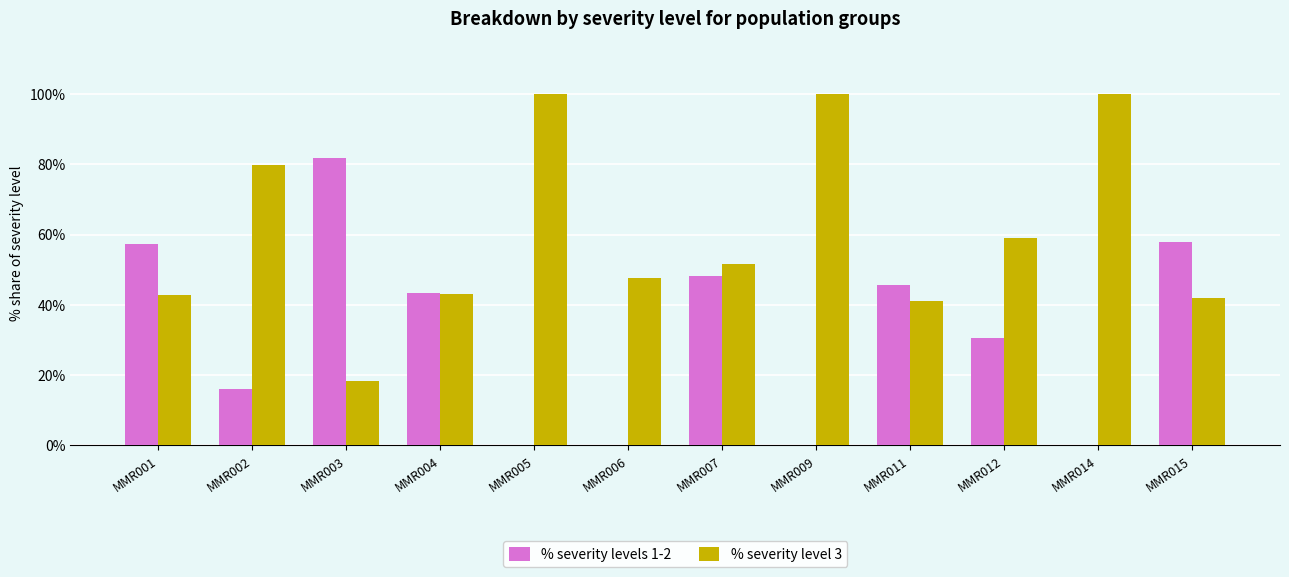

What is the difference between the % severity level 3 values at MMR006 and MMR007?

3.9